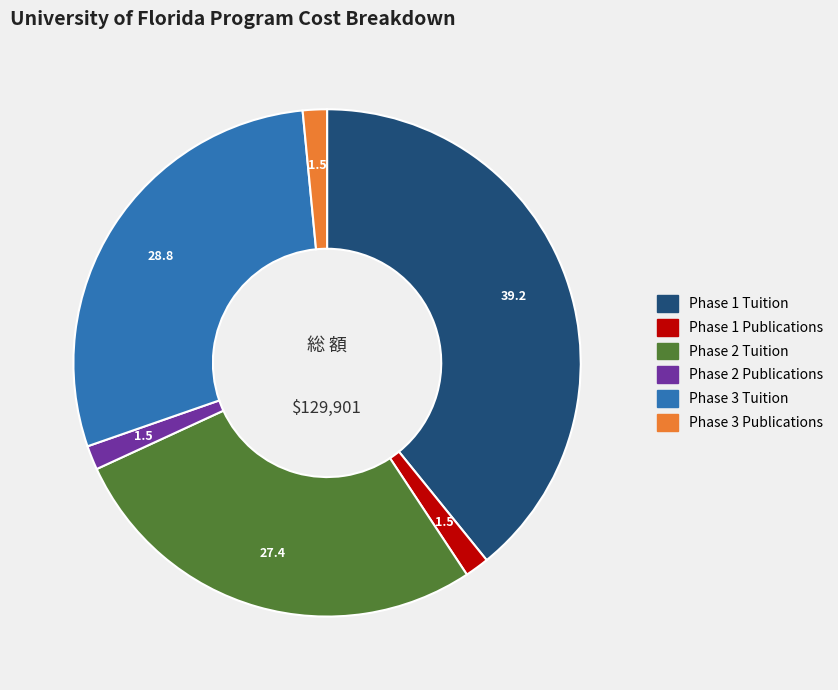

Which has a higher value, Phase 3 Tuition or Phase 1 Tuition?

Phase 1 Tuition